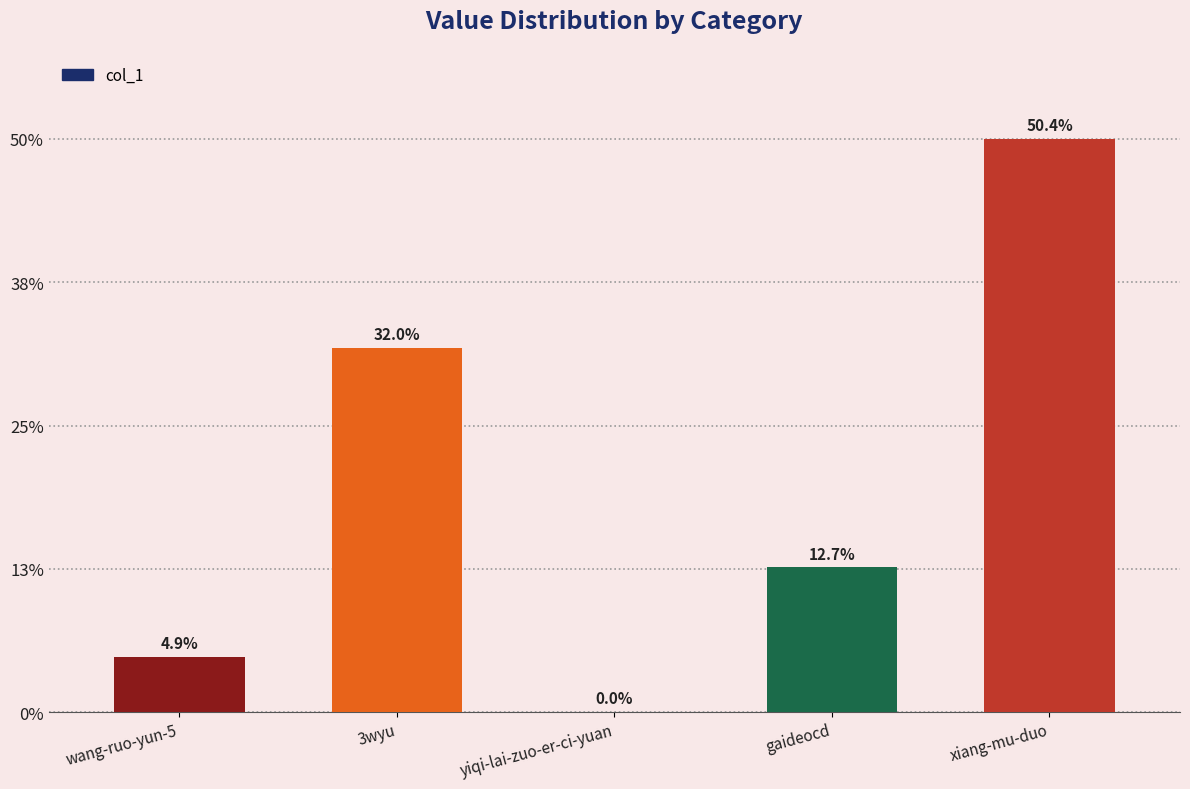

Where does the data first go above 2709?

3wyu